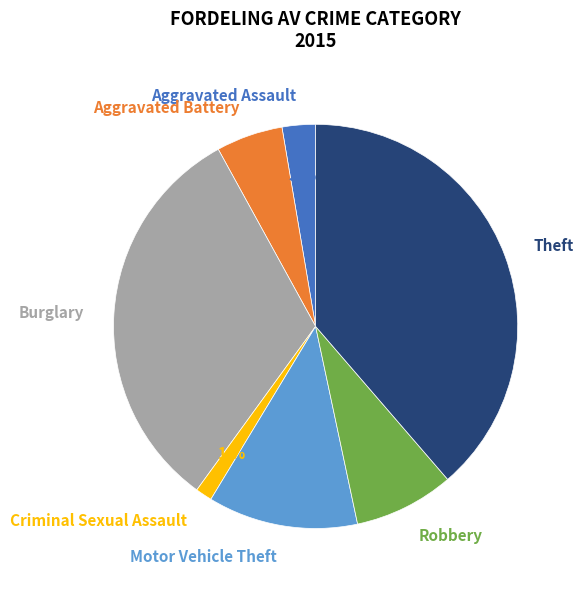

Between Aggravated Assault and Criminal Sexual Assault, which is larger?

Aggravated Assault